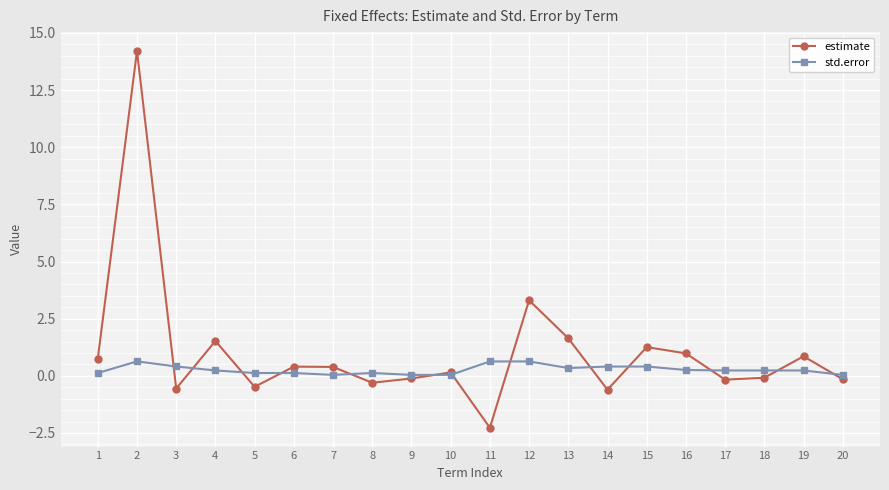

Read the estimate value at 6.

0.4